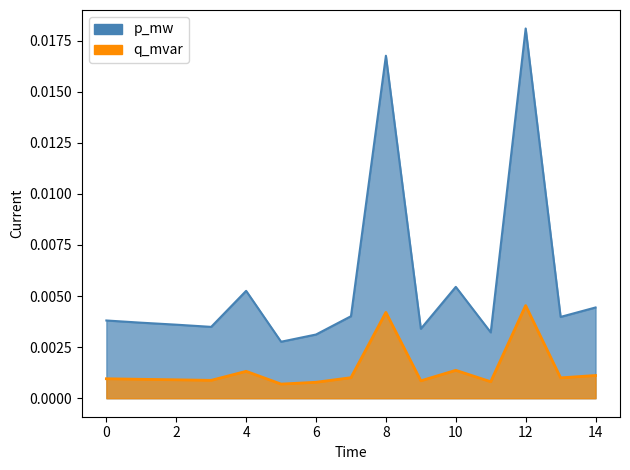

Does the chart display data point markers on the line(s)?

No